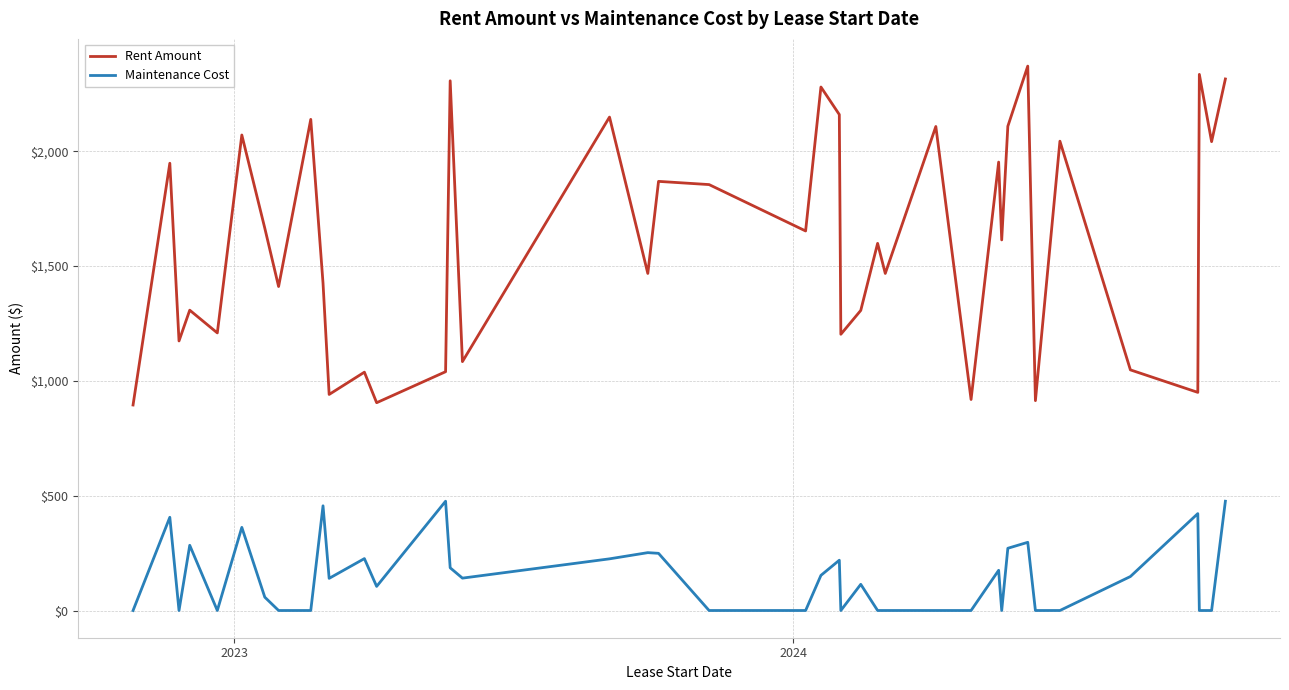

Rank the series by their average value, from highest to lowest.

Rent Amount, Maintenance Cost